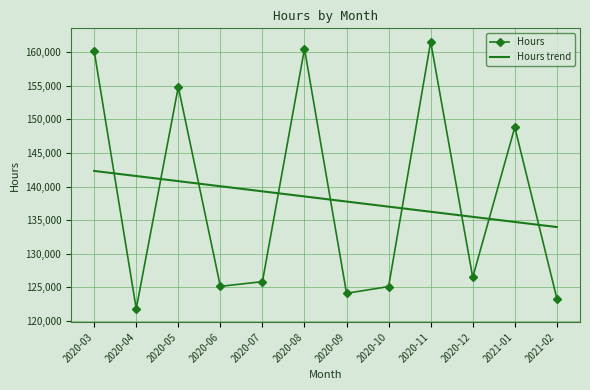

What is the minimum value for Hours?

121774.8